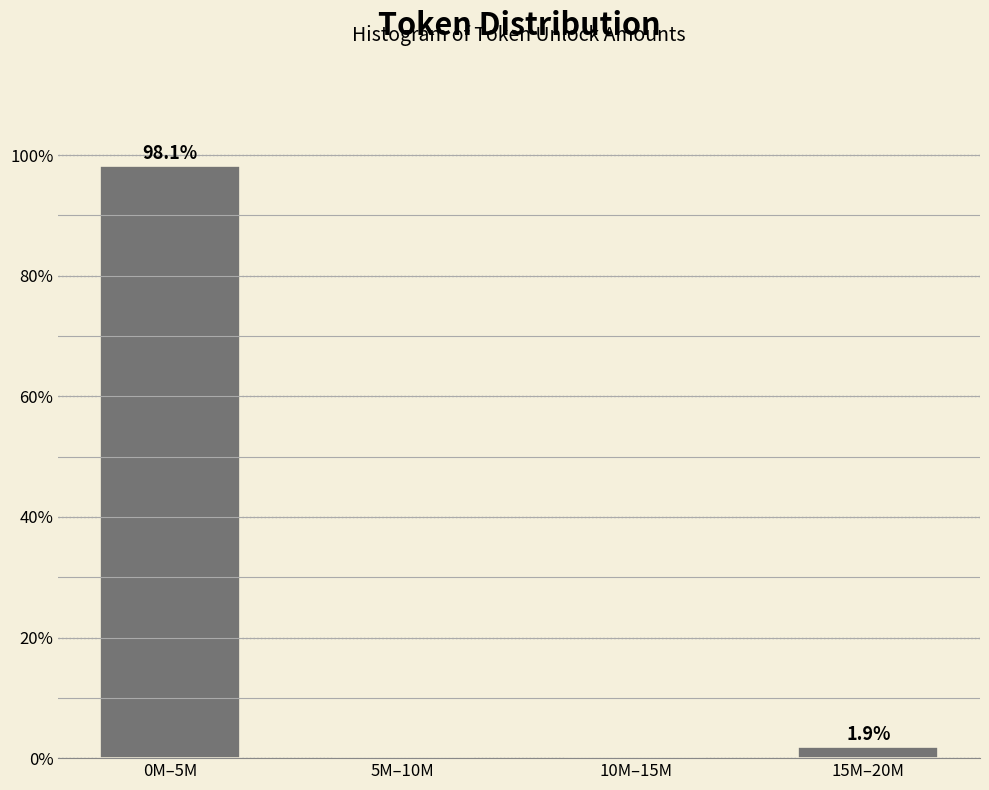

Reading left to right, list all the values displayed in this chart.

0M–5M=98.1	5M–10M=0.0	10M–15M=0.0	15M–20M=1.9